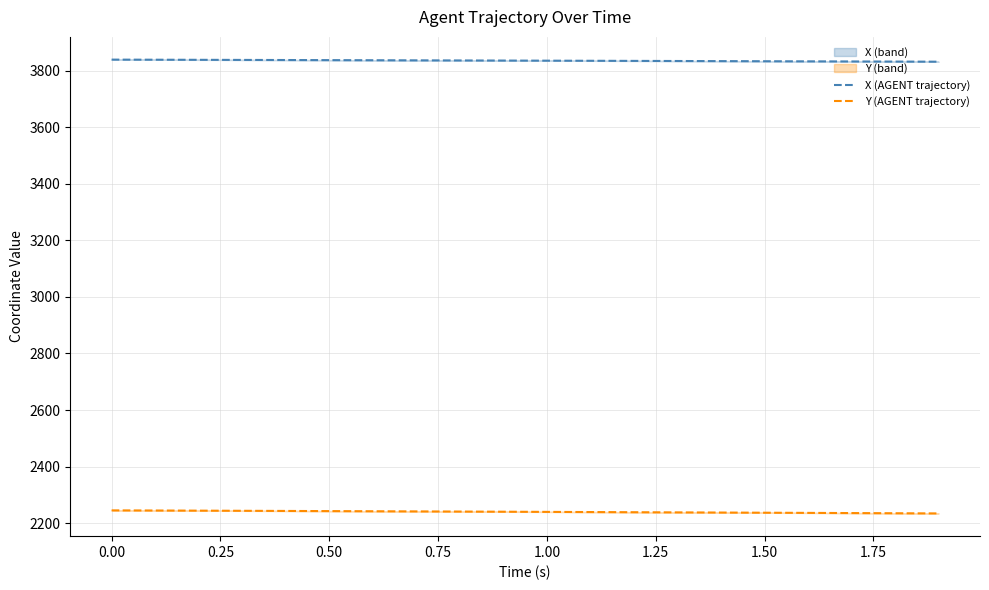

Reading left to right, extract all data points from this chart.

X (AGENT trajectory): 3838.7	3838.3	3838.0	3837.6	3837.3	3836.9	3836.5	3836.1	3835.8	3835.4	3835.0	3834.6	3834.2	3833.8	3833.4	3833.0	3832.6	3832.2	3831.8	3831.3
Y (AGENT trajectory): 2245.2	2244.7	2244.2	2243.7	2243.2	2242.6	2242.1	2241.6	2241.0	2240.4	2239.8	2239.3	2238.7	2238.1	2237.5	2236.9	2236.3	2235.7	2235.1	2234.4